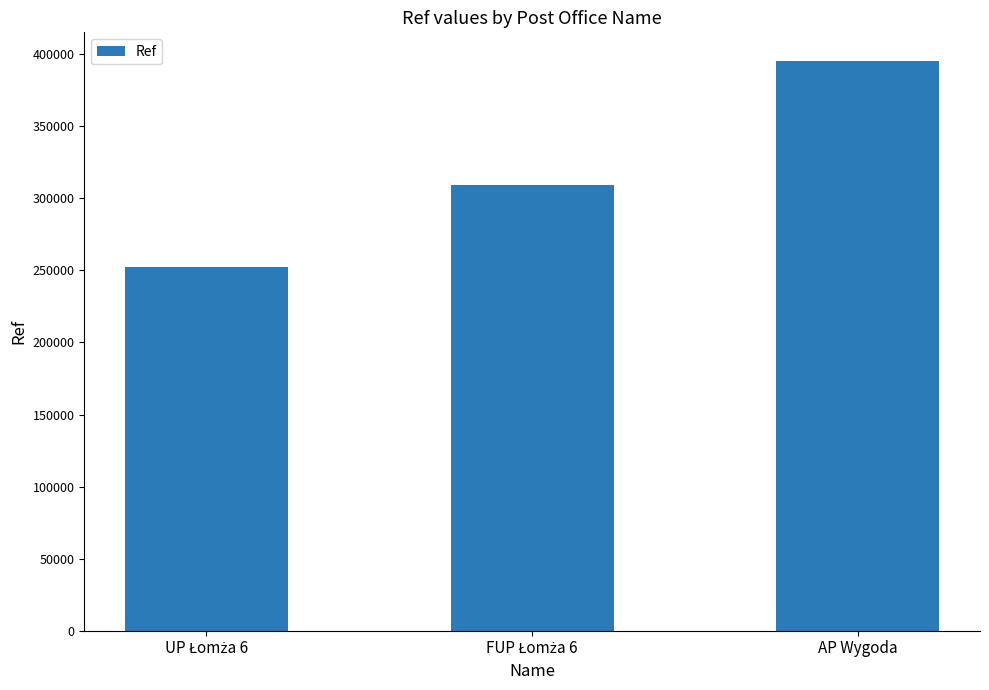

What is the sum of all values?

957071